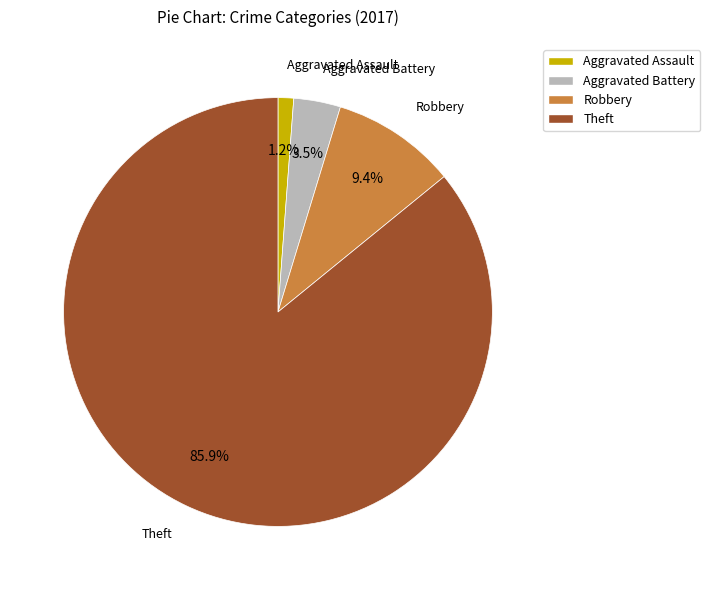

Is there a majority slice in this chart?

Yes